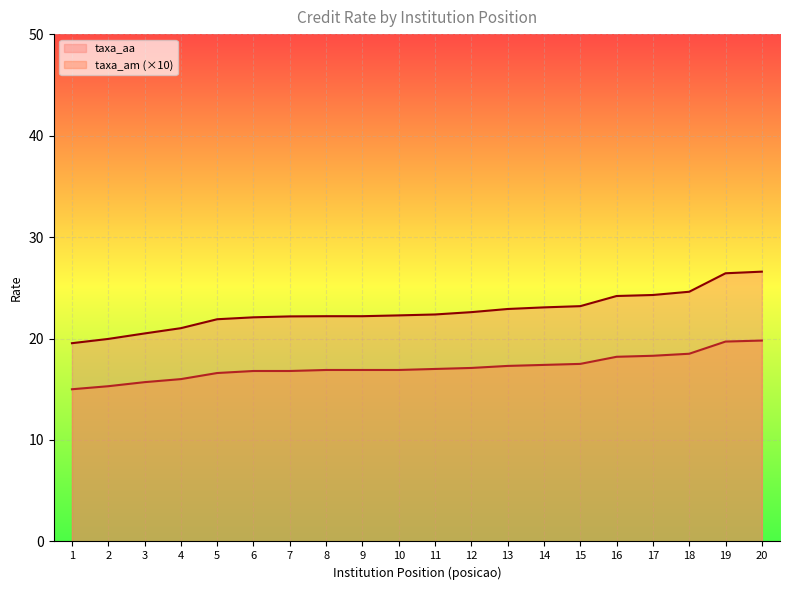

What is the difference between the second highest and second lowest values in the taxa_am series?

4.4